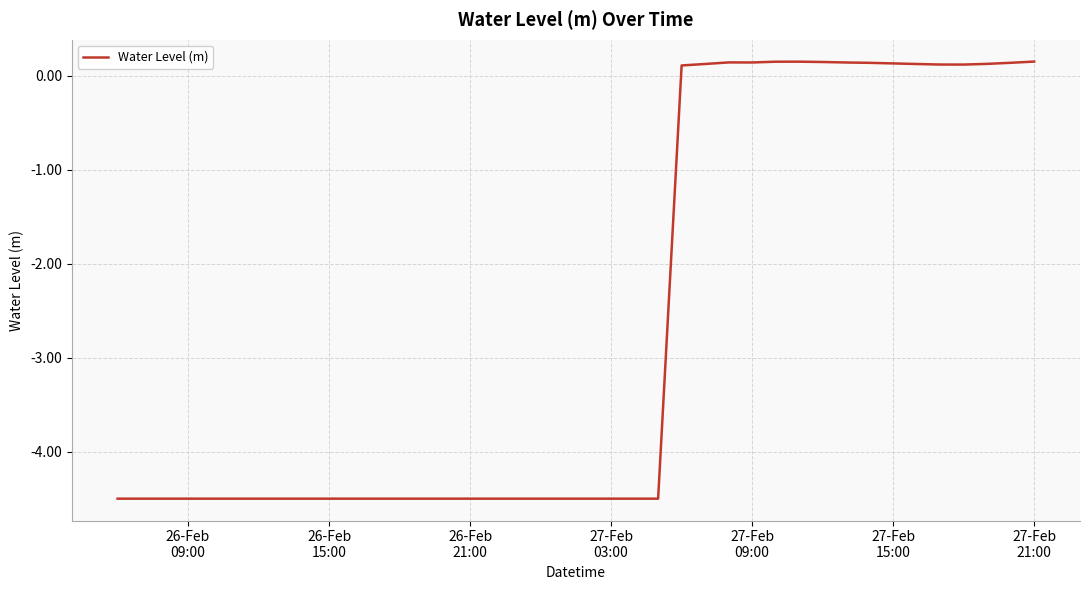

What is the smallest value displayed?

-4.5